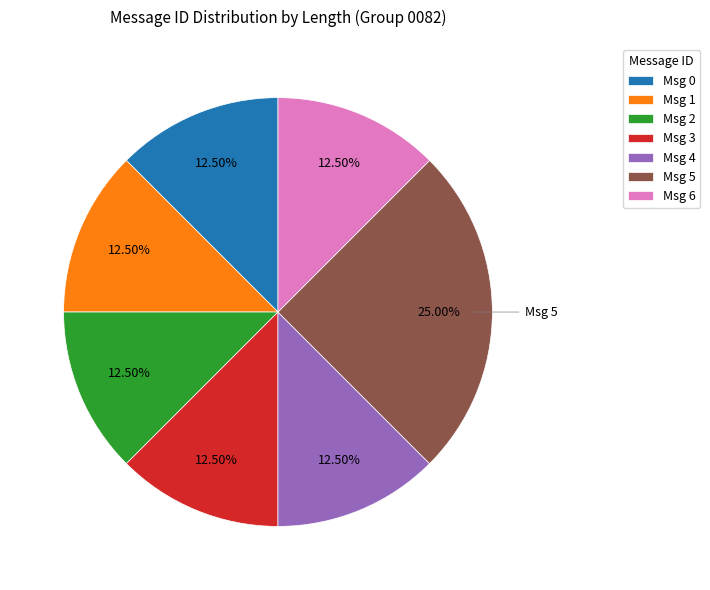

Is the sum of Msg 6 and Msg 0 greater than half?

No